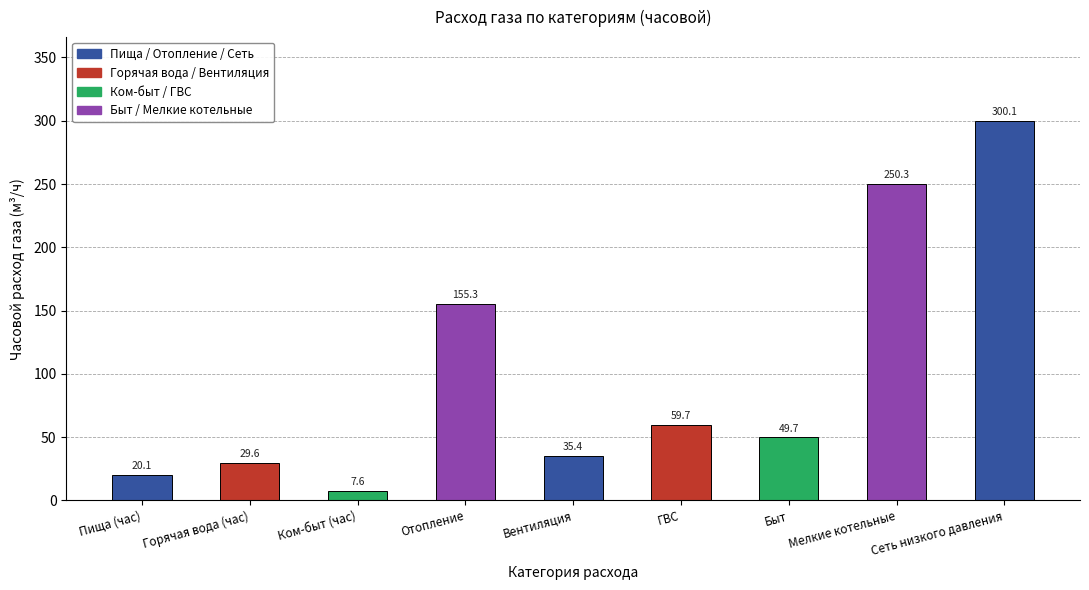

Is it true that the value at Мелкие котельные is 250.3?

True